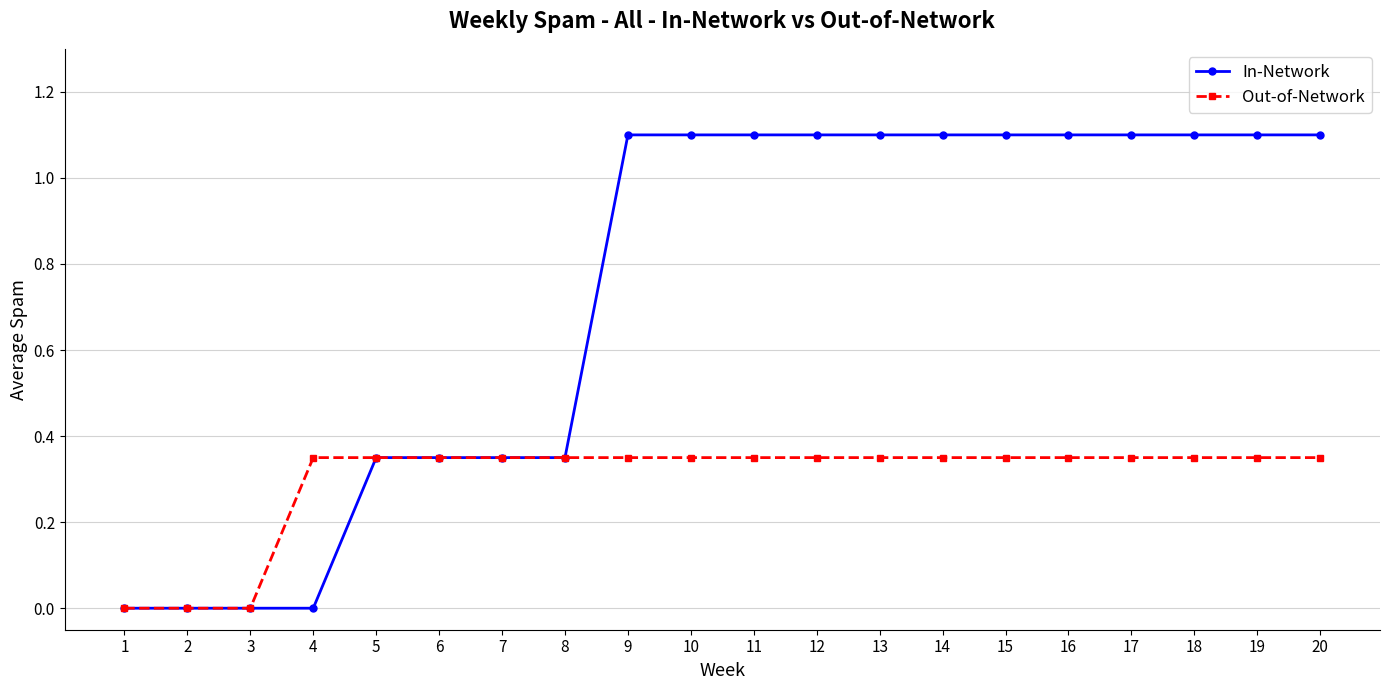

Rank the series by their maximum value, from highest to lowest.

In-Network, Out-of-Network